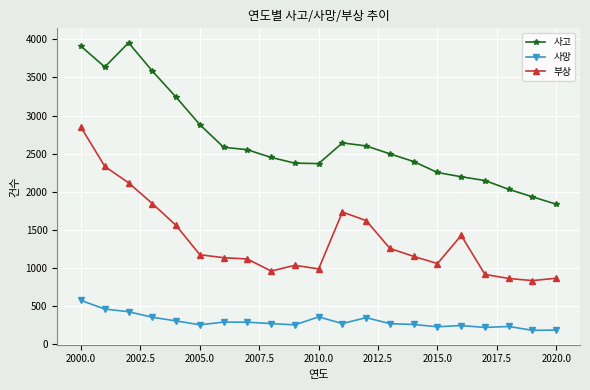

True or false: 사고 has more than 0 interior local peaks.

True